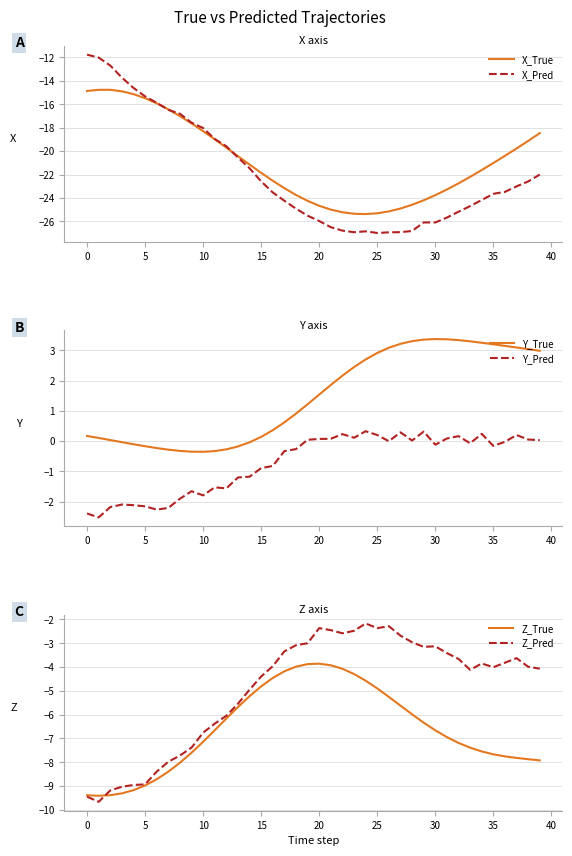

True or false: X_True and Y_Pred cross at least once.

False